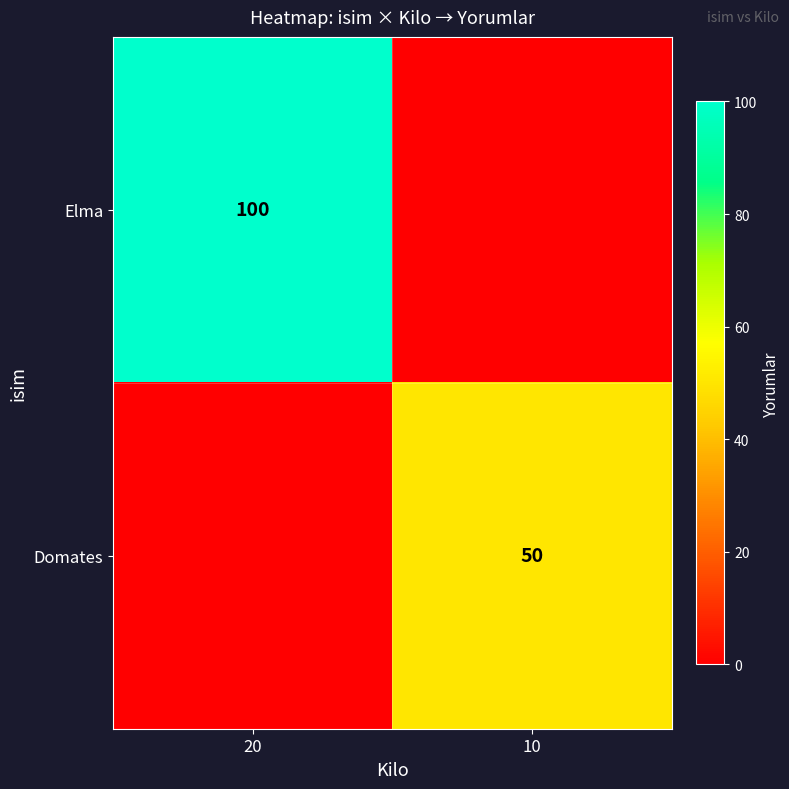

The value of Elma at 20 is 100. True or false?

True